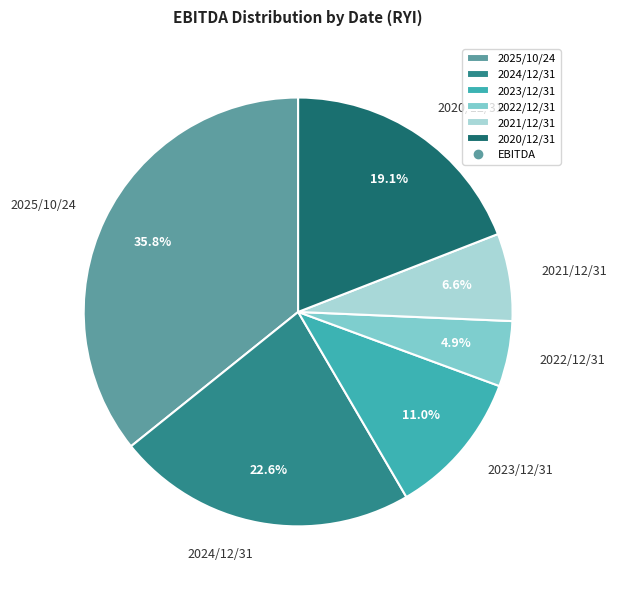

Rank the categories by value from highest to lowest.

2025/10/24, 2024/12/31, 2020/12/31, 2023/12/31, 2021/12/31, 2022/12/31